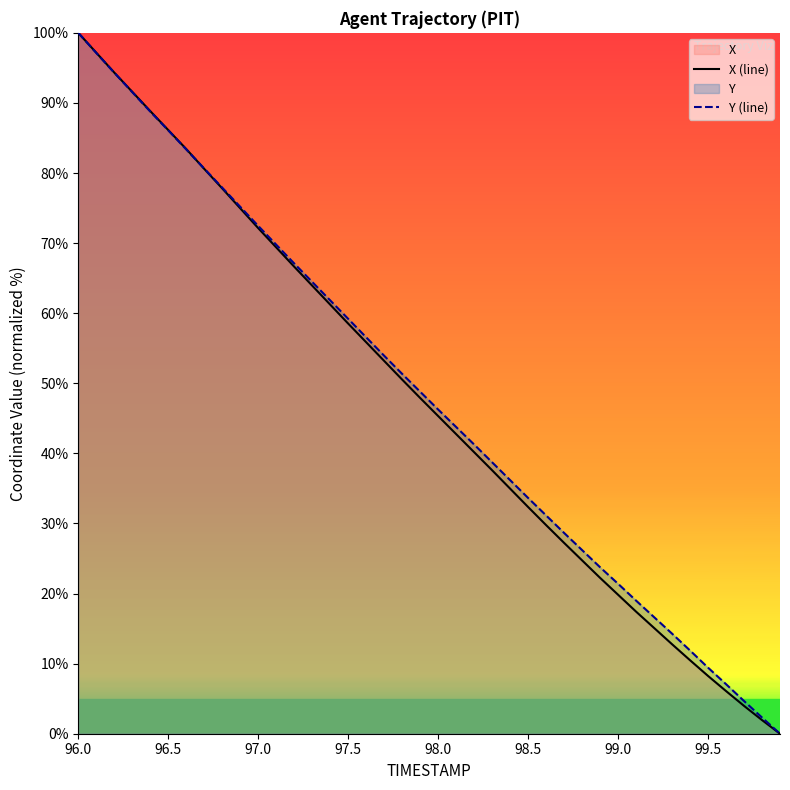

How many times do Y and X cross each other?

1